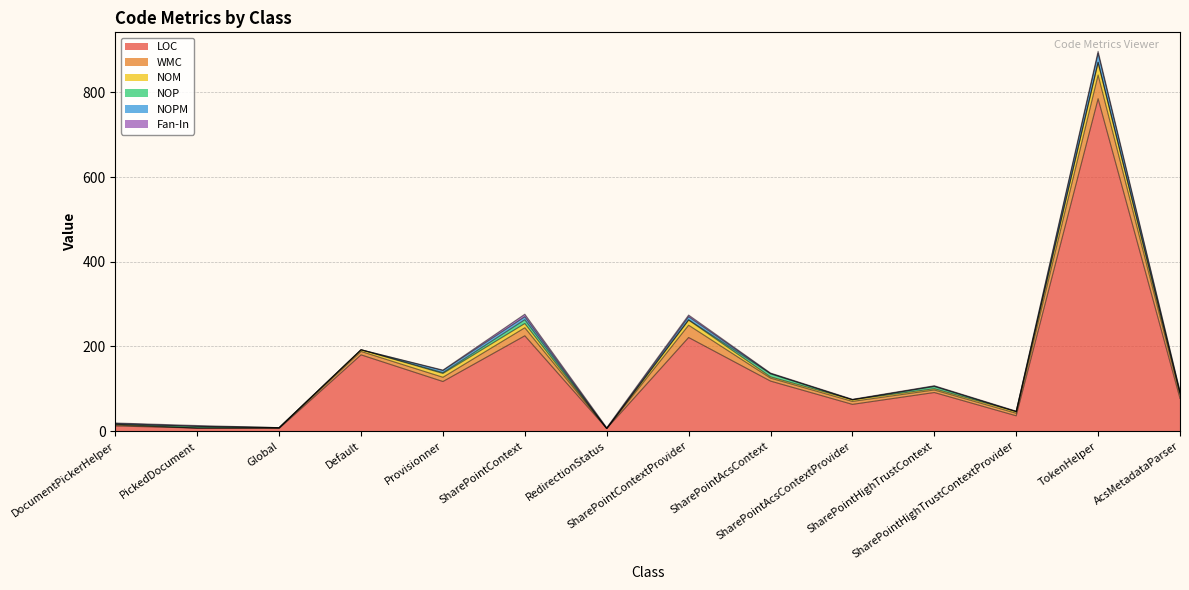

Is the value of NOM at SharePointHighTrustContextProvider greater than the value of WMC at AcsMetadataParser?

No